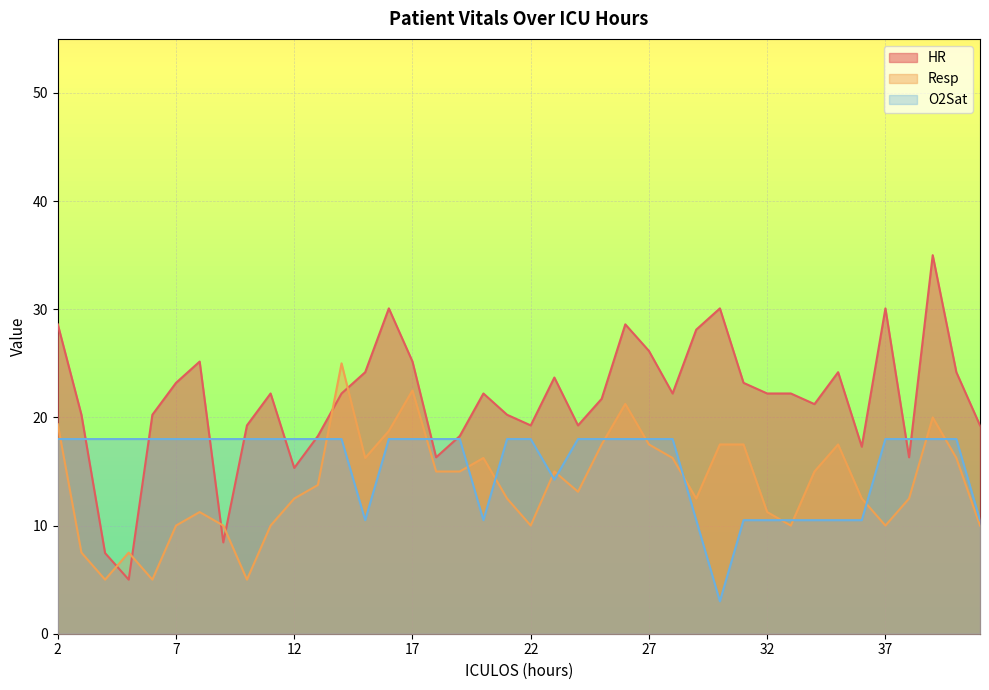

True or false: O2Sat and Resp intersect in this chart.

True